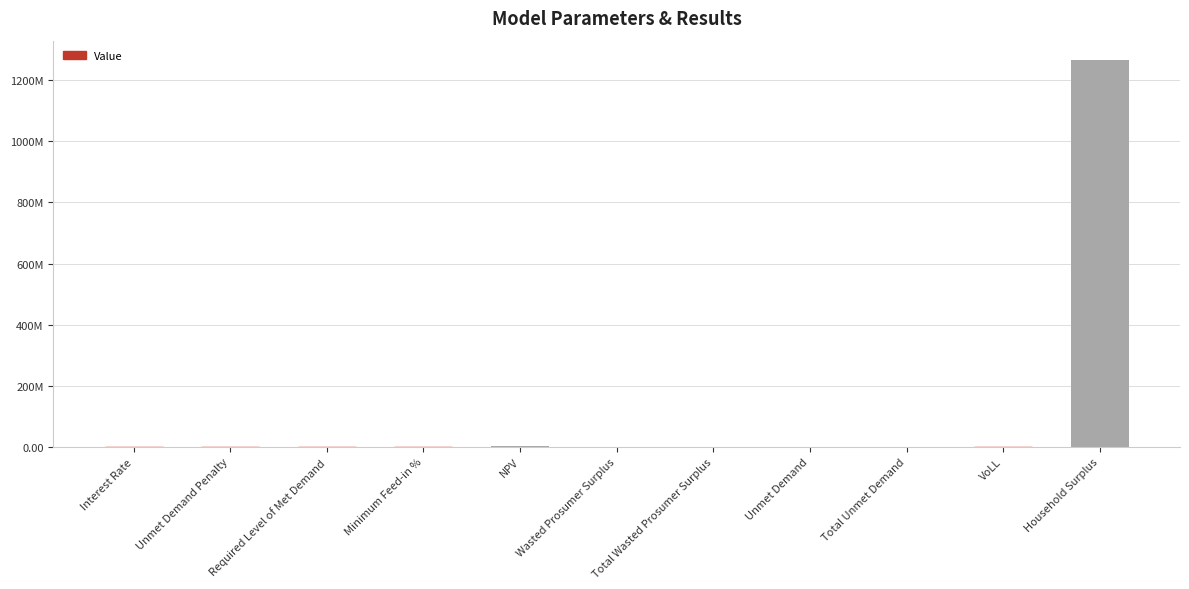

What is the value of the 5th bar from the left?

2747349.0